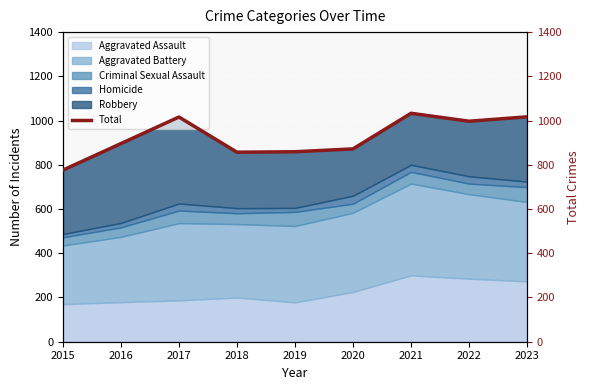

Rank the categories by value from highest to lowest.

2021, 2023, 2017, 2022, 2016, 2020, 2019, 2018, 2015